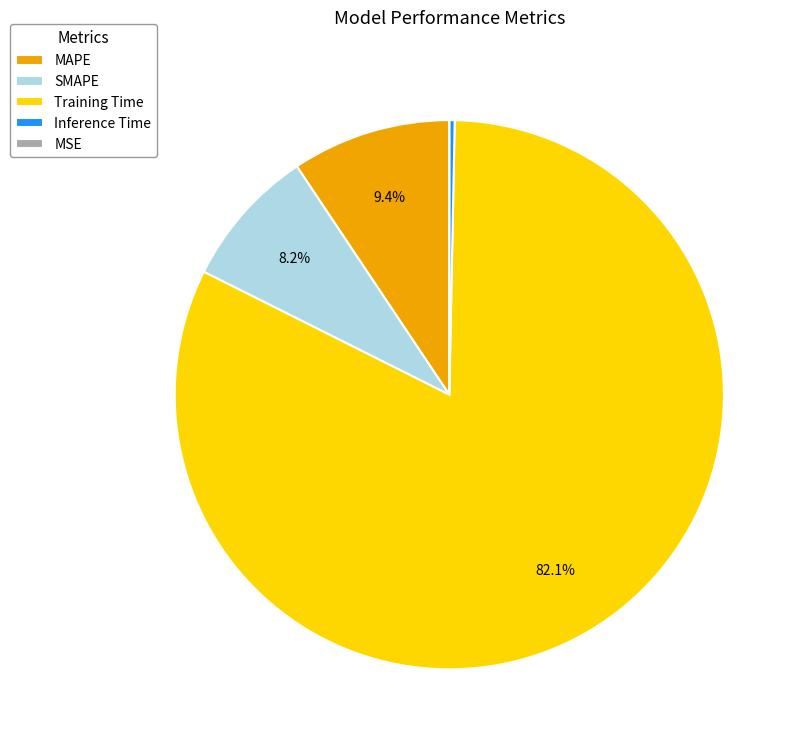

The SMAPE slice represents 1% of the pie. True or false?

False